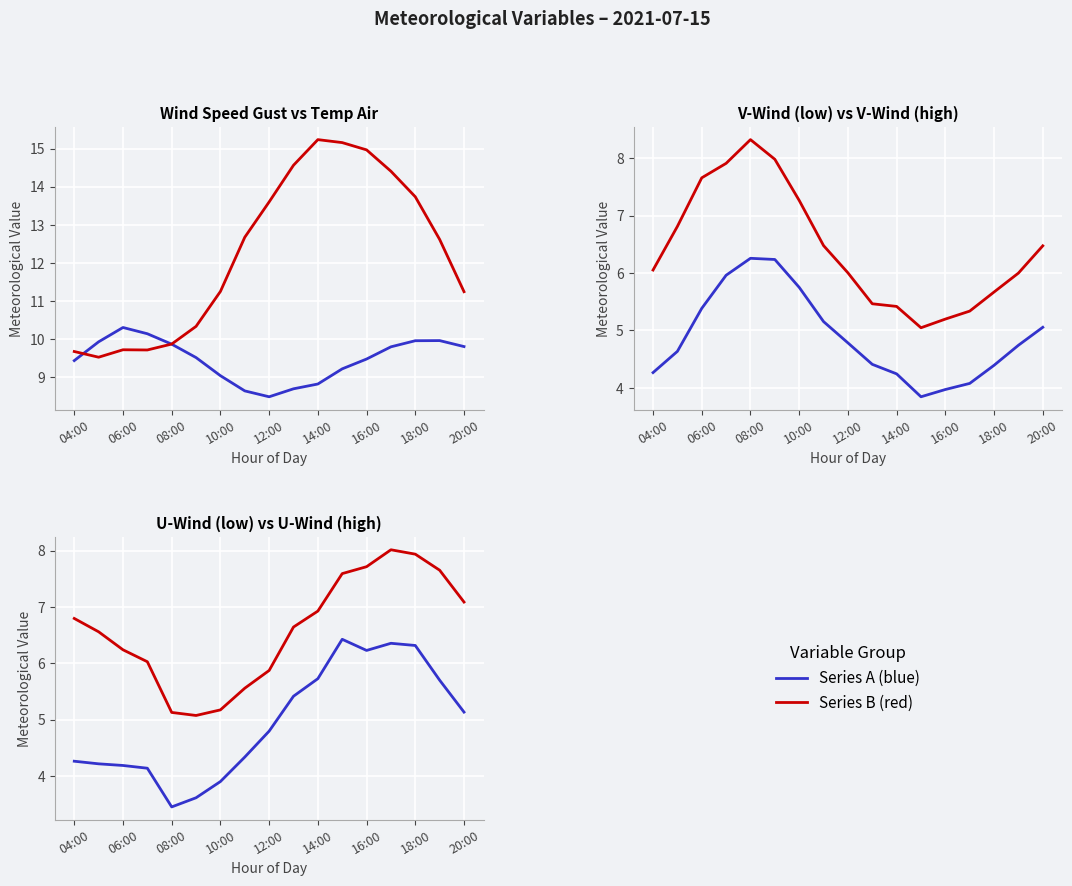

The v-wind-low series shows 7.0 at 13. True or false?

False